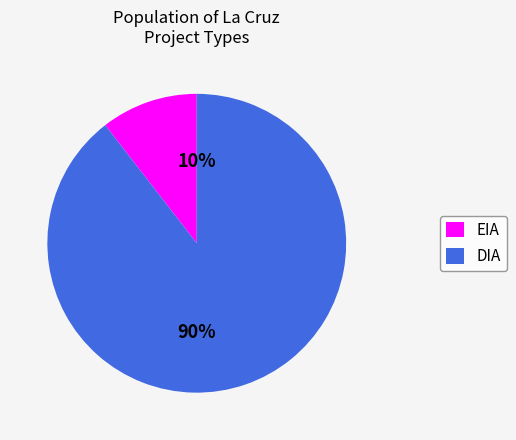

Rank the categories by value from lowest to highest.

EIA, DIA